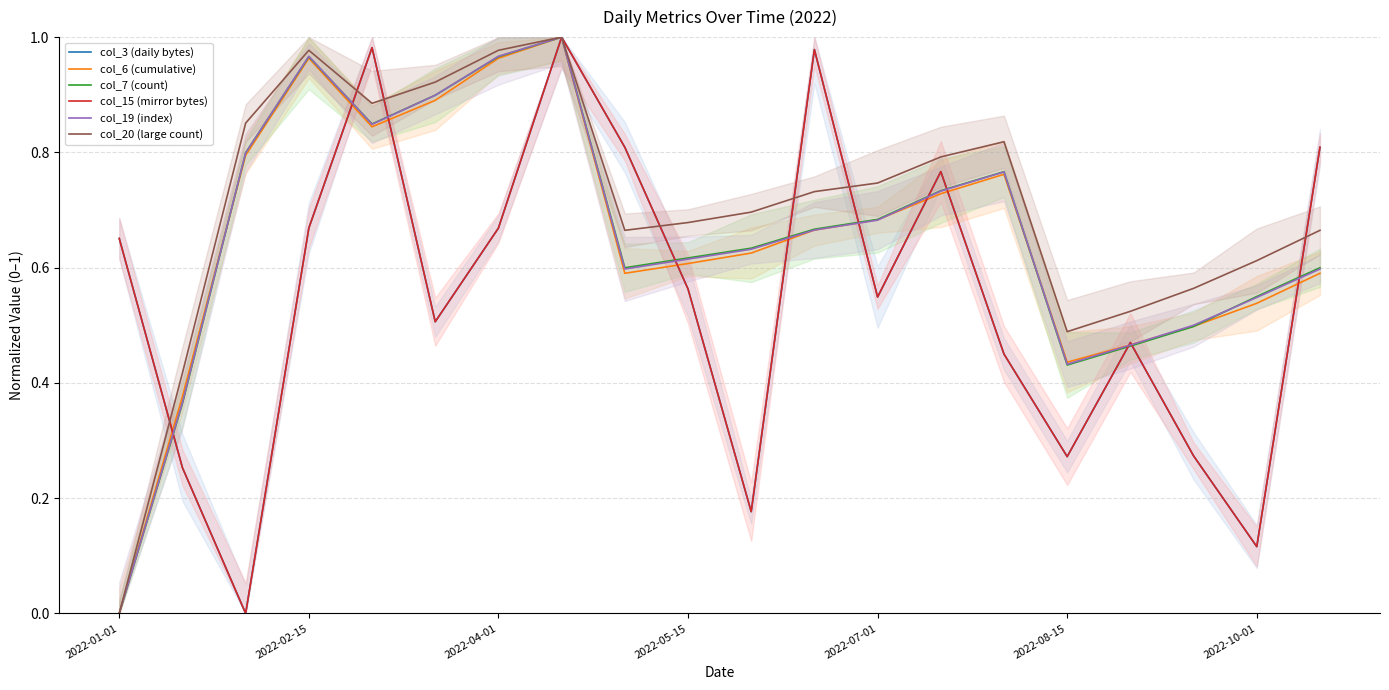

Does the chart have visible grid lines?

Yes